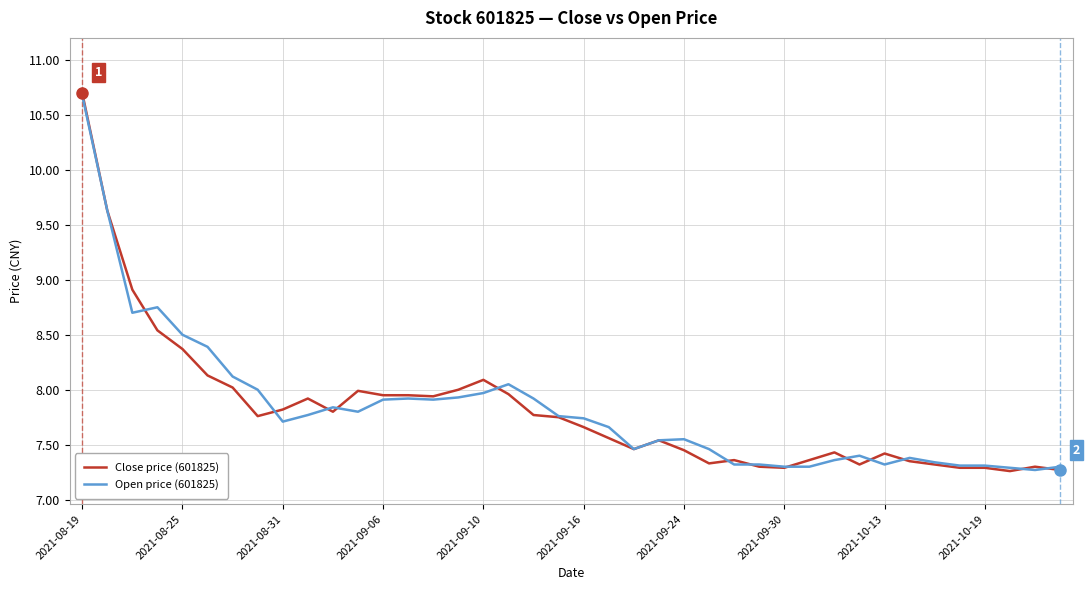

What is the highest value of the Open price (601825) series?

10.7